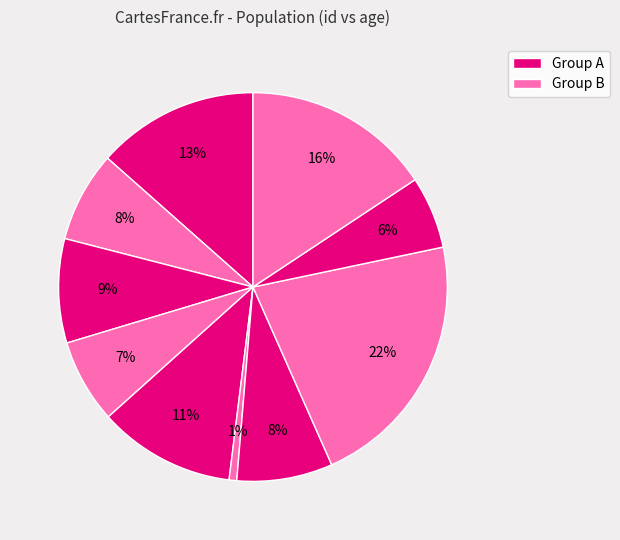

Count the number of slices in the pie.

10